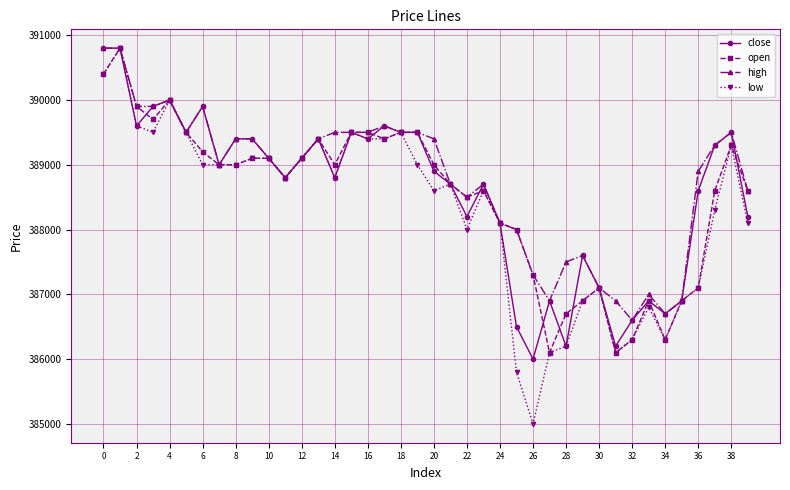

What is the smallest value displayed?

385000